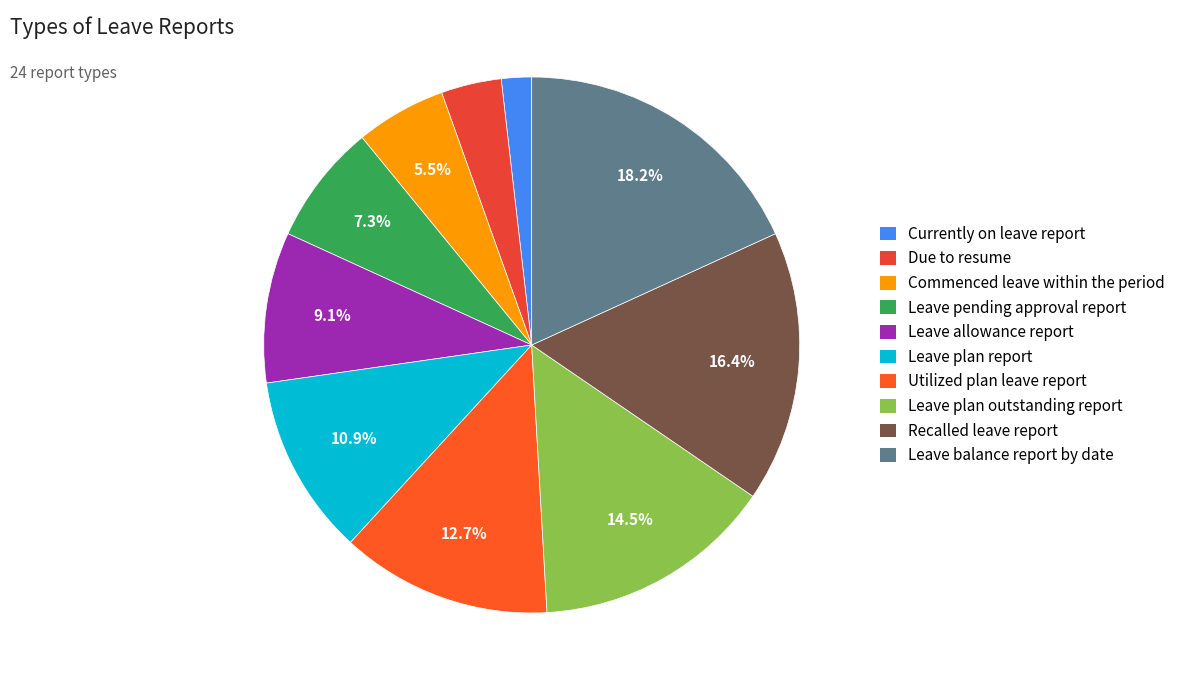

To the nearest percent, what is the average slice percentage?

10%